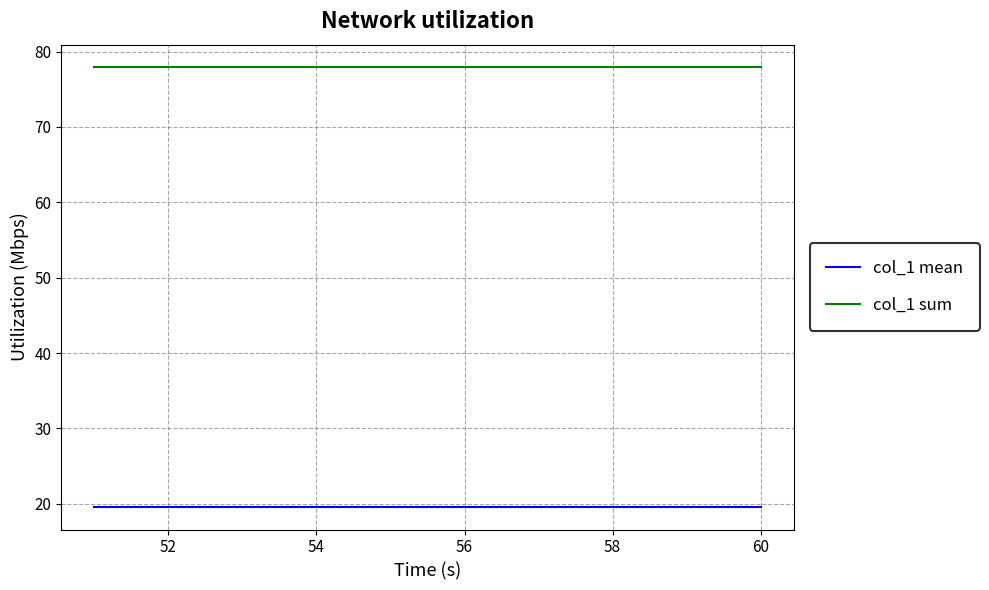

Rank the series by their average value, from highest to lowest.

col_1 sum, col_1 mean